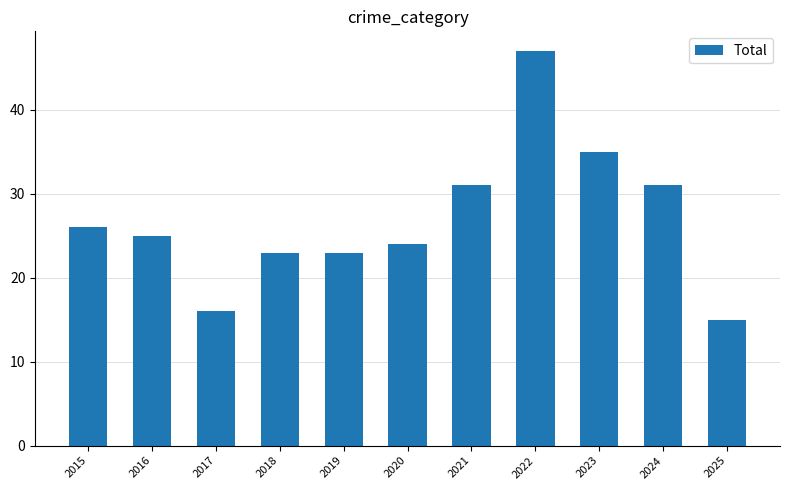

What is the average value?

27